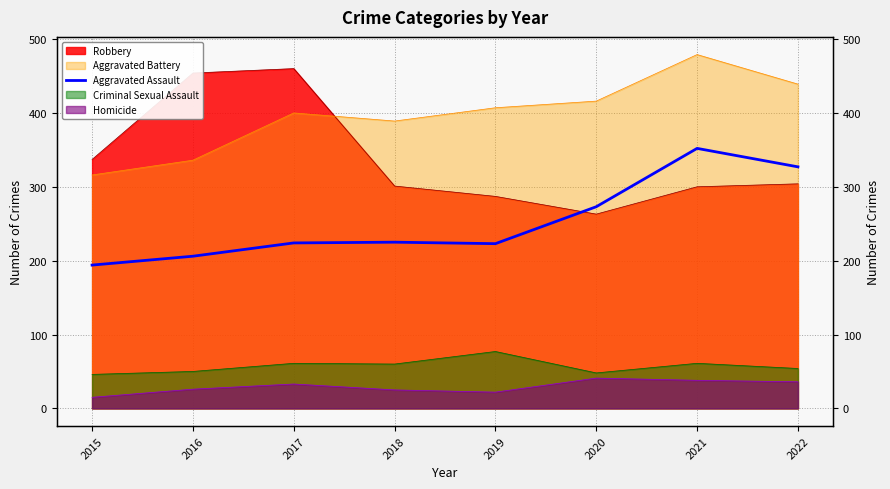

What is the value of the 3rd point from the left?

224